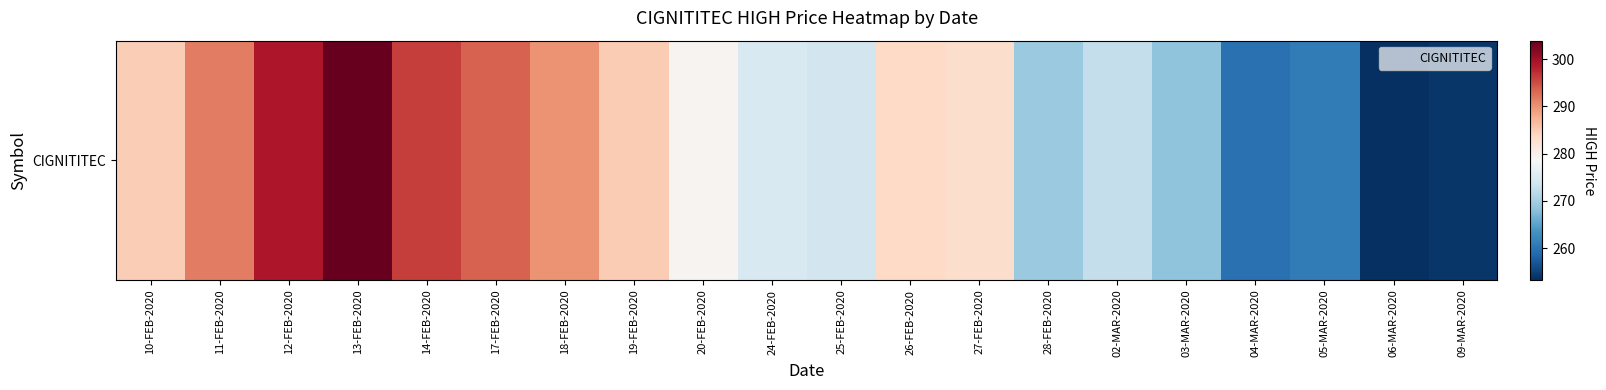

The value at 12-FEB-2020 is 467.9. True or false?

False